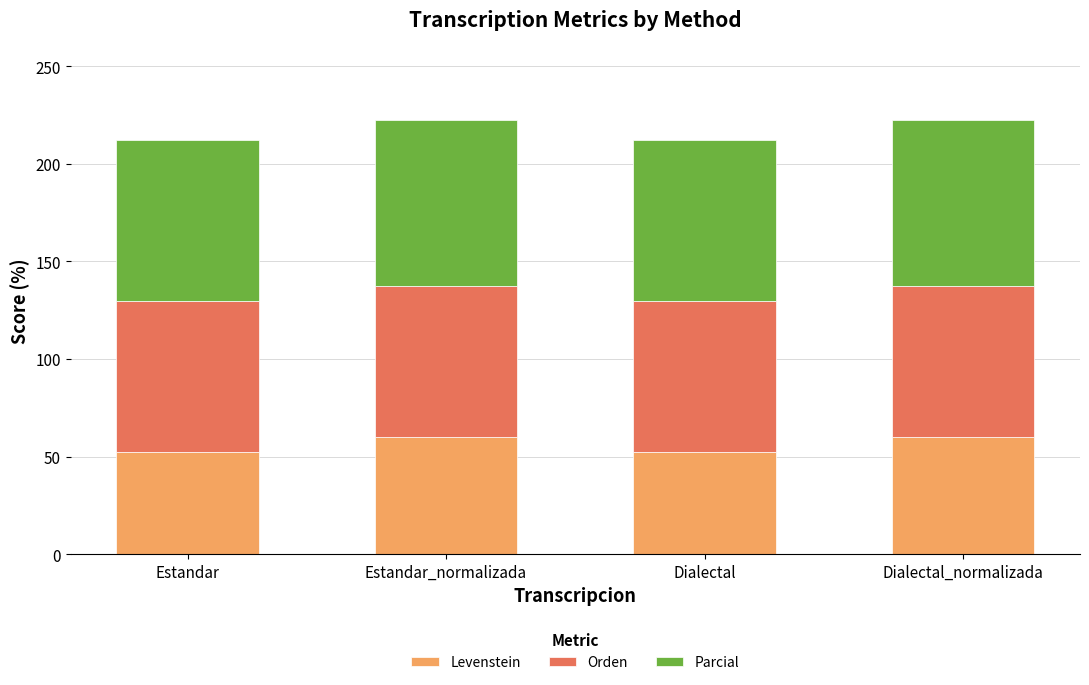

What is the sum of the Levenstein values at Estandar_normalizada and Dialectal?

112.1